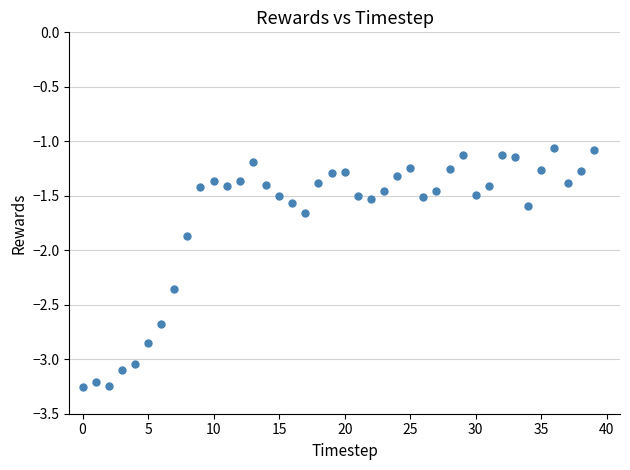

What Y value in the scatter plot is closest to -2?

-1.9